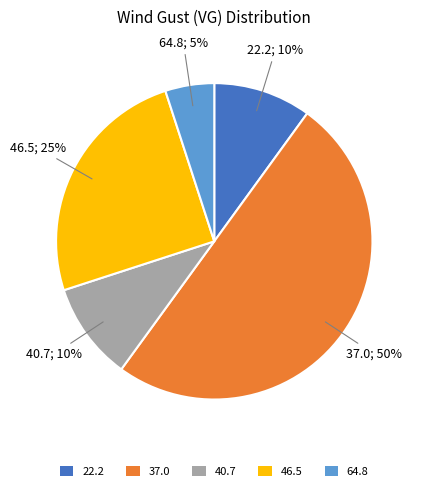

How many slices are in this pie chart?

5